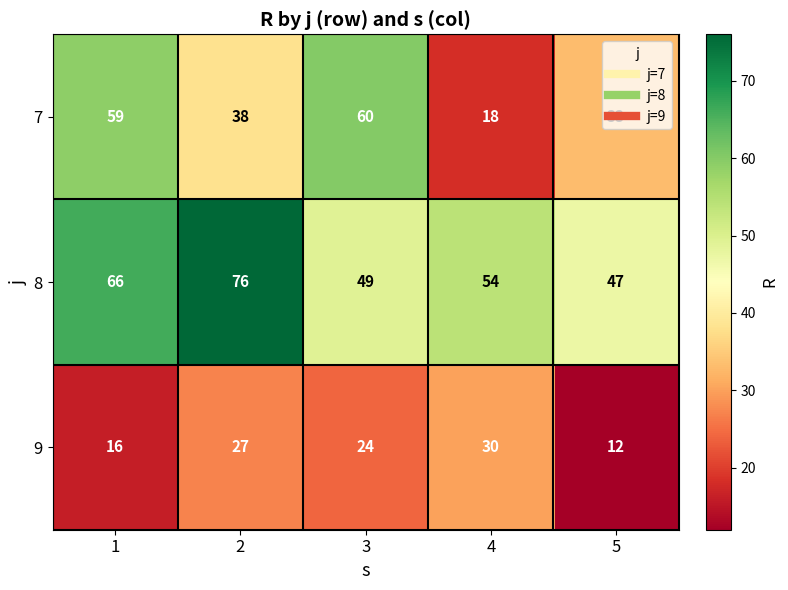

What value does the 8 series have at 4, to the nearest 5?

55